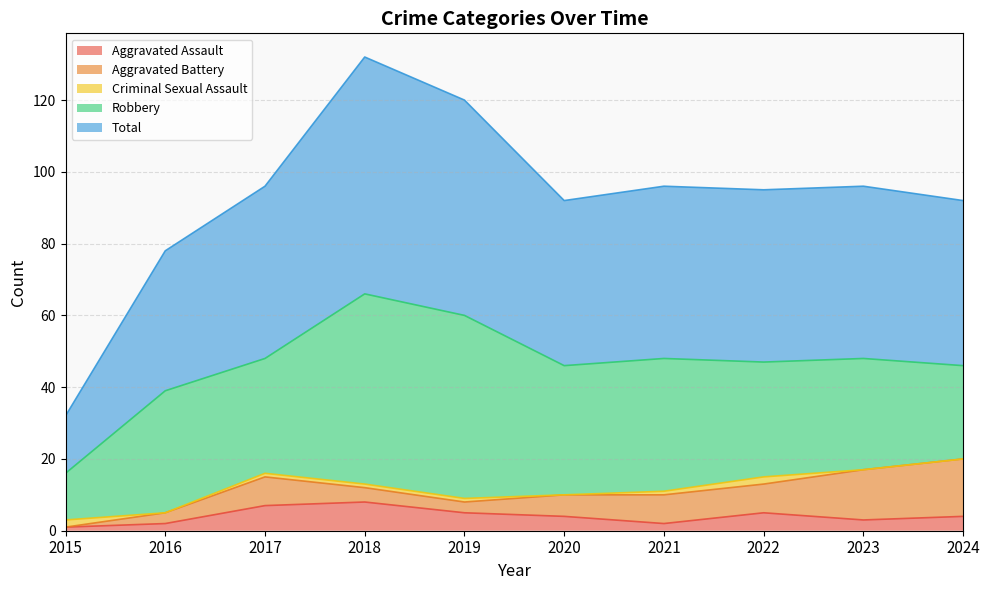

At which category is the sum across all series the highest?

2018